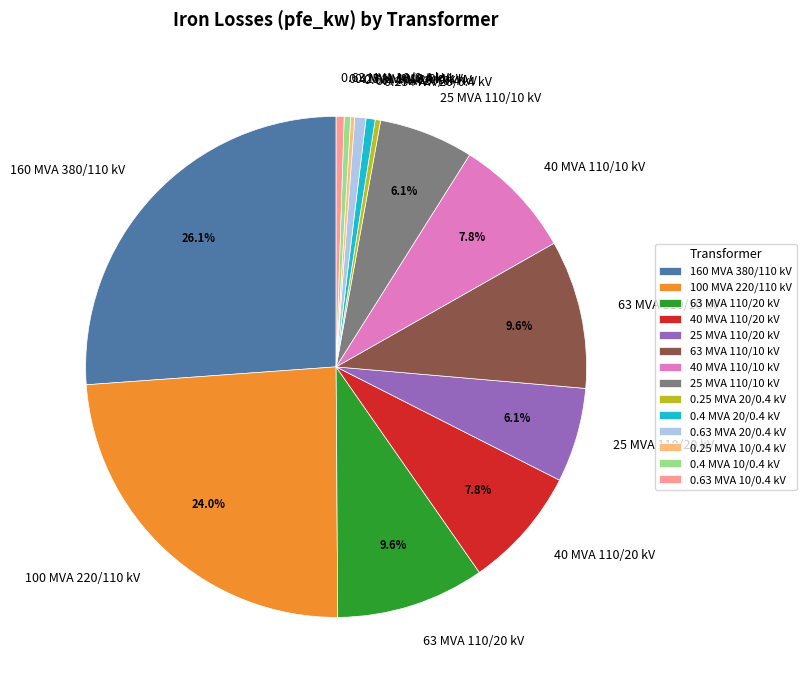

Combined, do 0.63 MVA 20/0.4 kV and 0.63 MVA 10/0.4 kV account for over 50%?

No